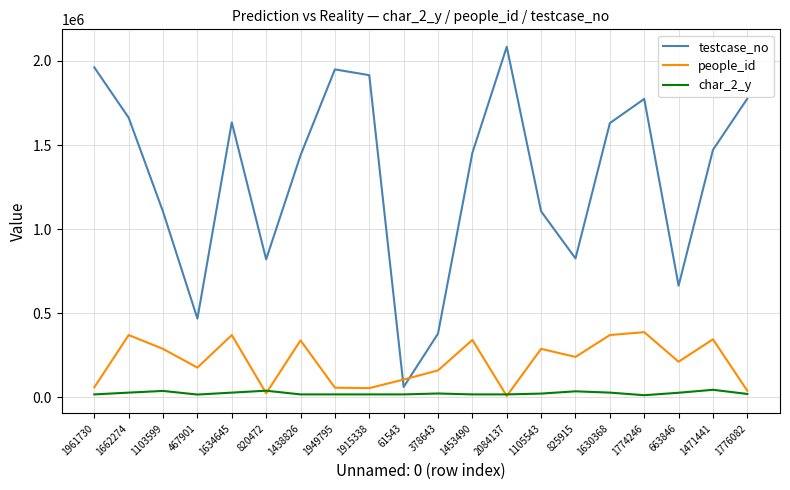

True or false: char_2_y has more than 0 points higher than both neighbors.

True